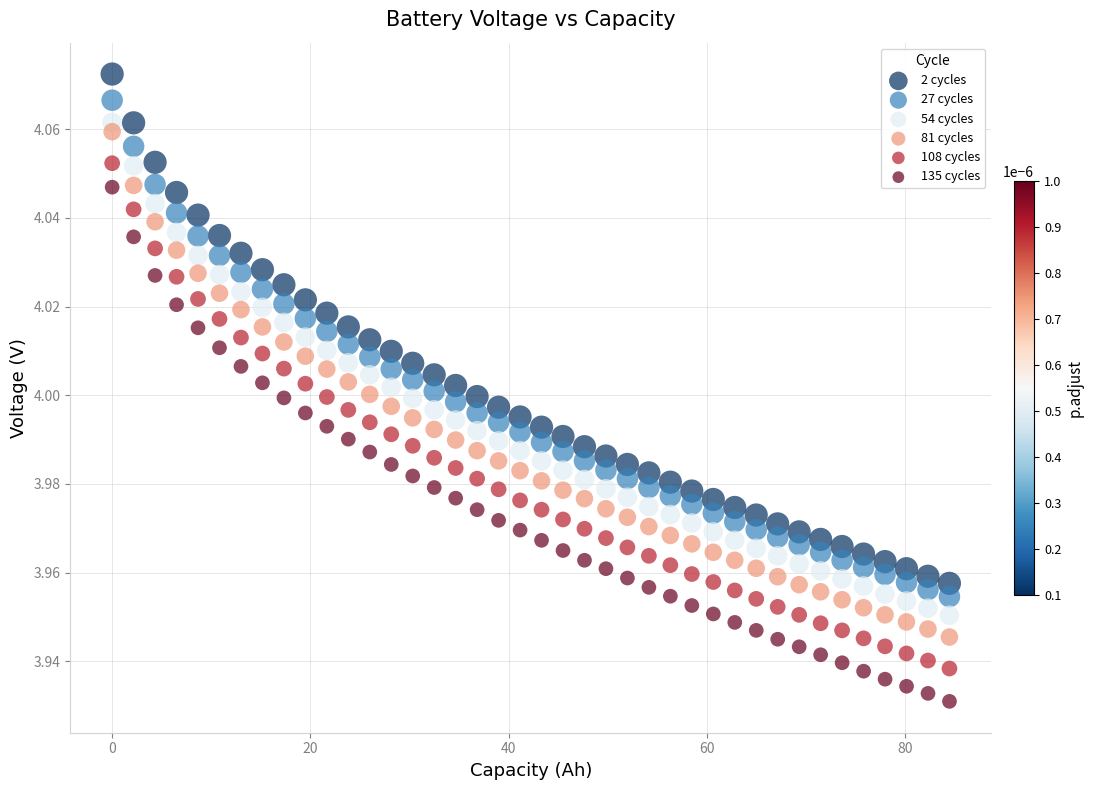

What are all the series names shown in the legend?

2 cycles, 27 cycles, 54 cycles, 81 cycles, 108 cycles, 135 cycles